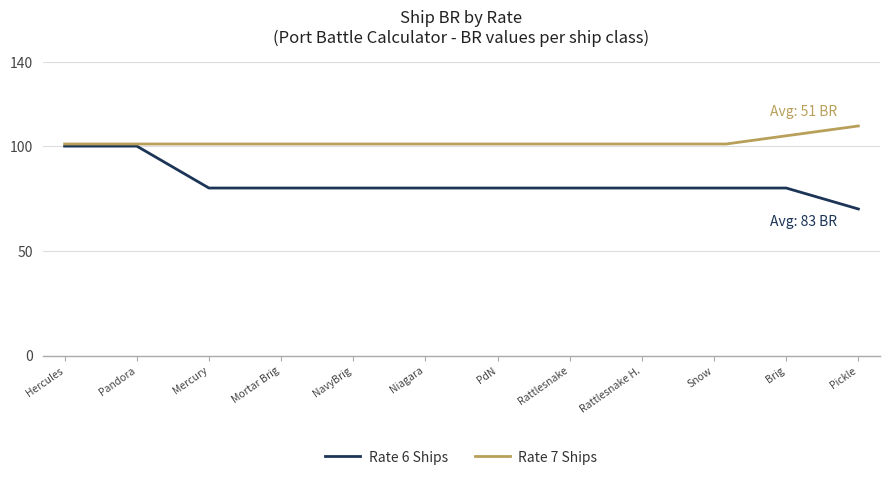

The value at Hercules is 158. True or false?

False